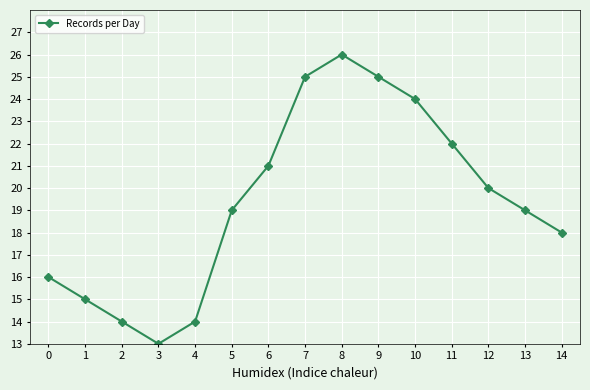

Does the chart display data point markers on the line(s)?

Yes